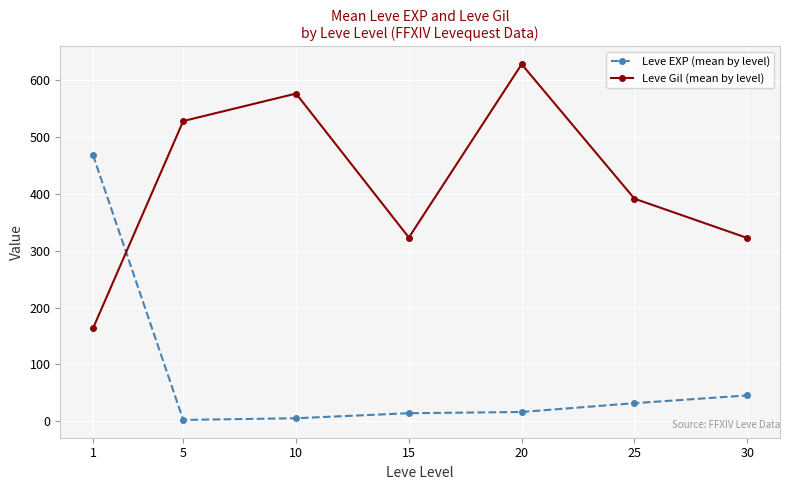

True or false: Leve EXP (mean by level) and Leve Gil (mean by level) cross at least once.

True